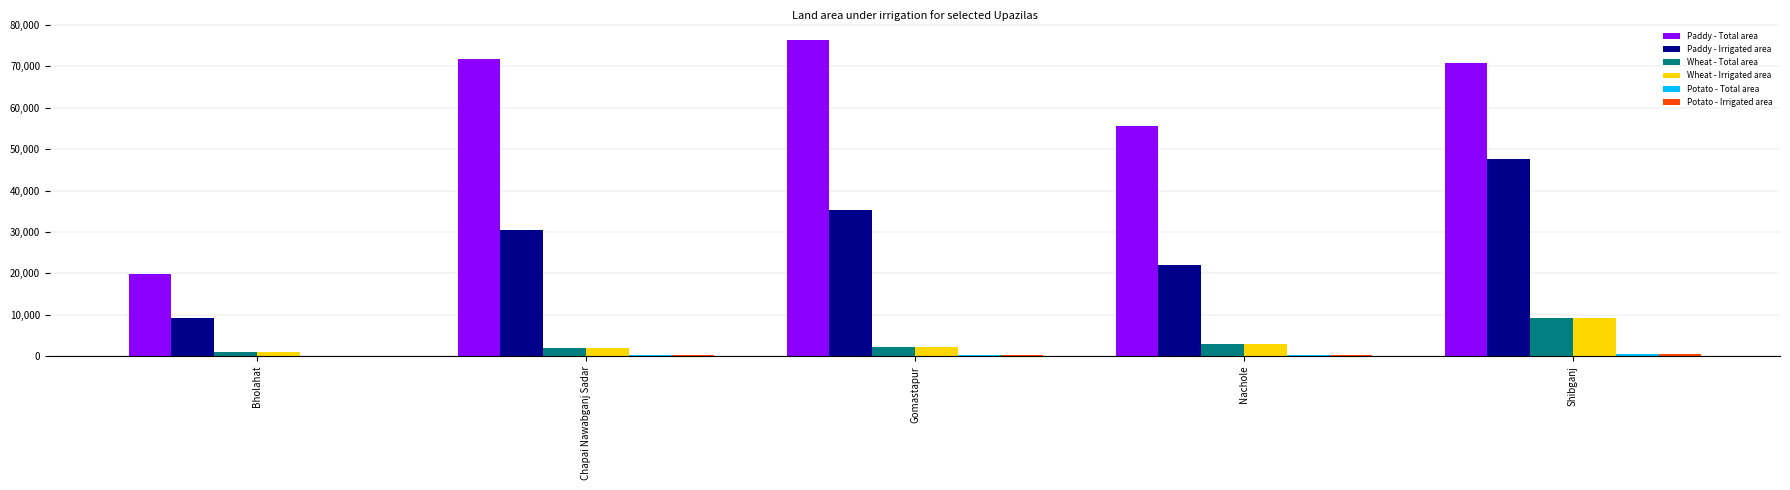

At which label is Wheat - Total area closest to 5131?

Nachole